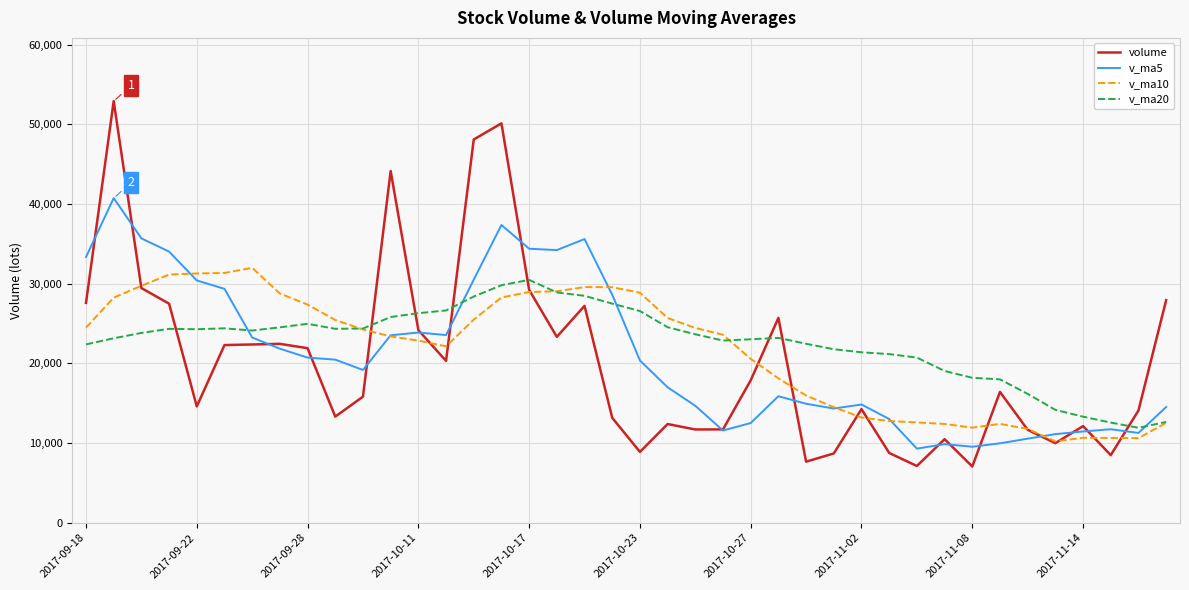

What is the maximum value shown in the chart?

52920.2